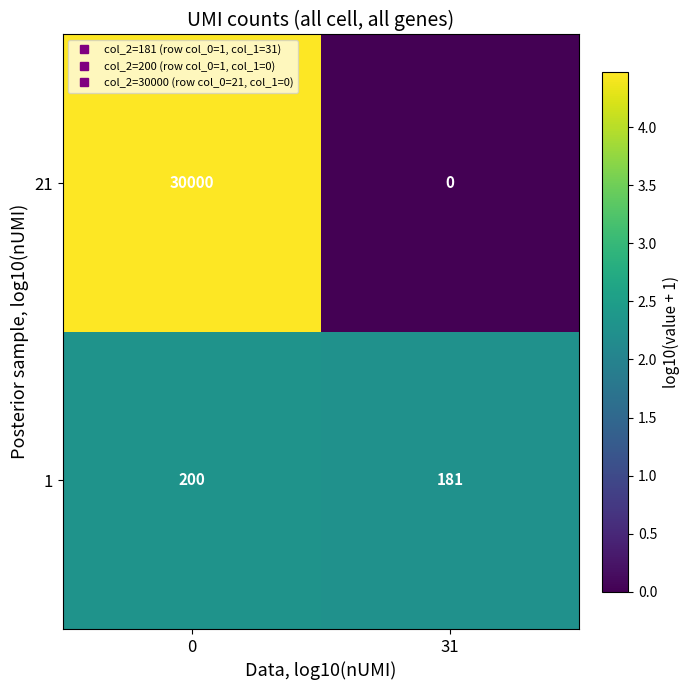

At which label is 1 closest to 190?

31